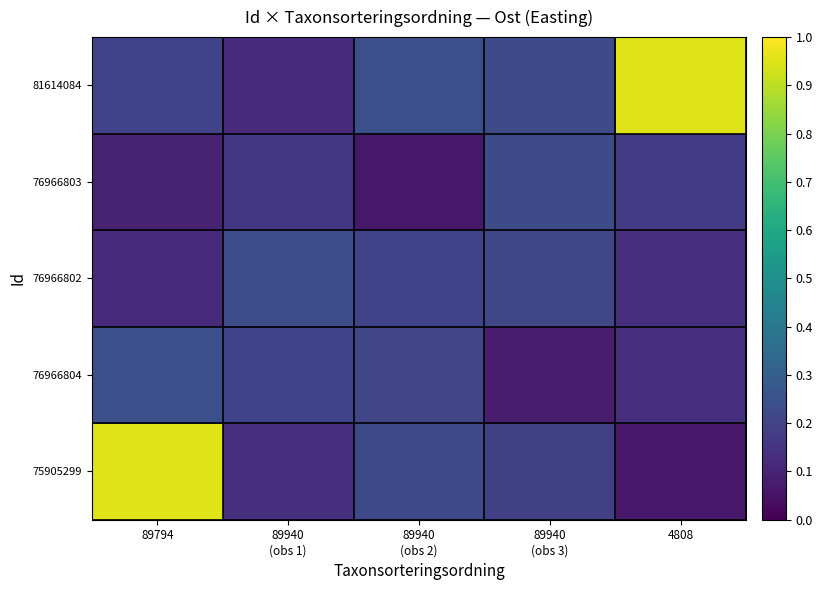

Reading right to left, extract all data points from this chart.

75905299: 4808=0.1	89940
(obs 3)=0.2	89940
(obs 2)=0.2	89940
(obs 1)=0.1	89794=0.9
76966804: 4808=0.1	89940
(obs 3)=0.1	89940
(obs 2)=0.2	89940
(obs 1)=0.2	89794=0.2
76966802: 4808=0.1	89940
(obs 3)=0.2	89940
(obs 2)=0.2	89940
(obs 1)=0.2	89794=0.1
76966803: 4808=0.2	89940
(obs 3)=0.2	89940
(obs 2)=0.1	89940
(obs 1)=0.2	89794=0.1
81614084: 4808=0.9	89940
(obs 3)=0.2	89940
(obs 2)=0.2	89940
(obs 1)=0.1	89794=0.2